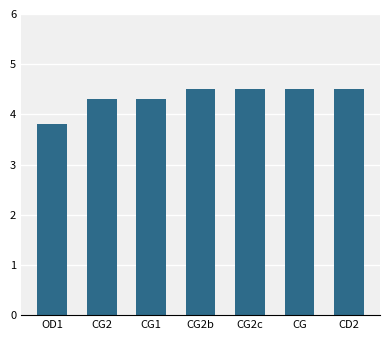

What is the ratio of the value at OD1 to the value at CG2?

0.9